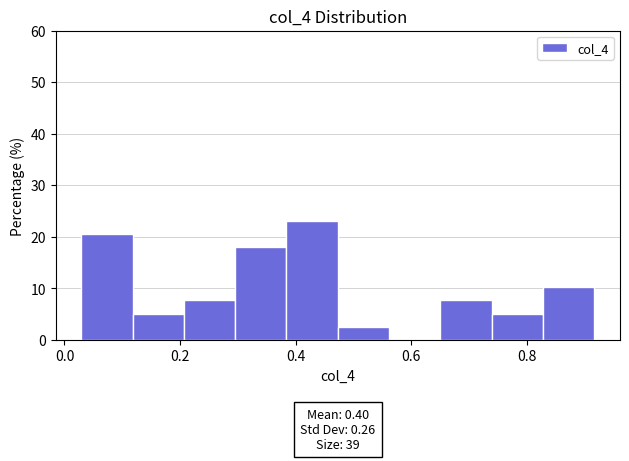

Which range on the x-axis has the tallest bar?

0.38 to 0.48